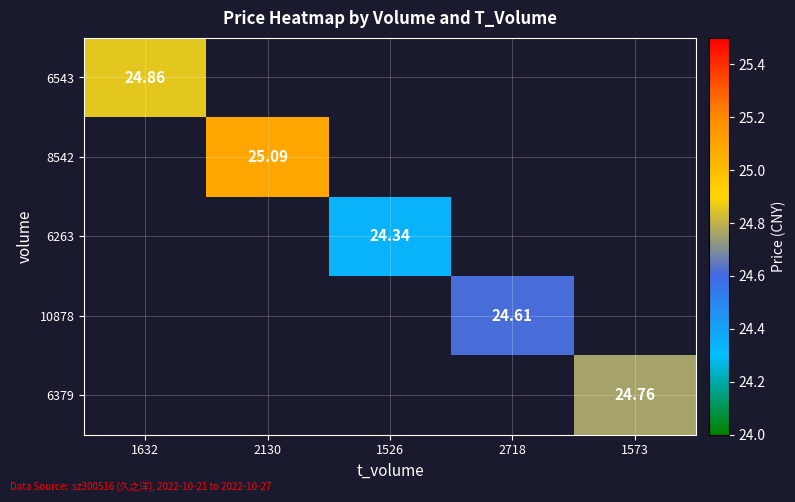

How many data points does each series have?

5